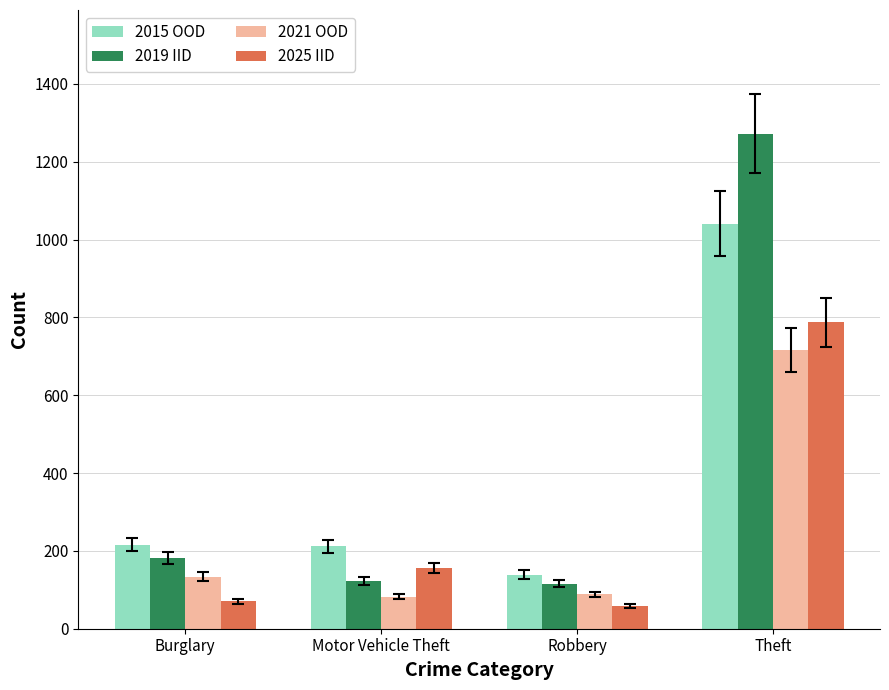

How many series are shown in this chart?

4